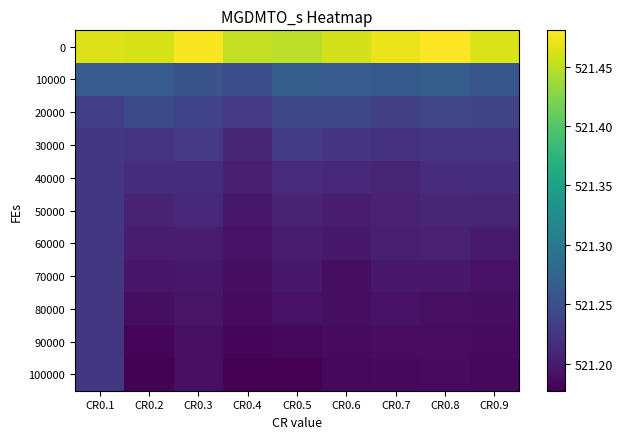

Reading left to right, list all the values displayed in this chart.

0: CR0.1=521.5	CR0.2=521.5	CR0.3=521.5	CR0.4=521.5	CR0.5=521.5	CR0.6=521.5	CR0.7=521.5	CR0.8=521.5	CR0.9=521.5
10000: CR0.1=521.3	CR0.2=521.3	CR0.3=521.3	CR0.4=521.2	CR0.5=521.3	CR0.6=521.3	CR0.7=521.3	CR0.8=521.3	CR0.9=521.3
20000: CR0.1=521.2	CR0.2=521.2	CR0.3=521.2	CR0.4=521.2	CR0.5=521.2	CR0.6=521.2	CR0.7=521.2	CR0.8=521.2	CR0.9=521.2
30000: CR0.1=521.2	CR0.2=521.2	CR0.3=521.2	CR0.4=521.2	CR0.5=521.2	CR0.6=521.2	CR0.7=521.2	CR0.8=521.2	CR0.9=521.2
40000: CR0.1=521.2	CR0.2=521.2	CR0.3=521.2	CR0.4=521.2	CR0.5=521.2	CR0.6=521.2	CR0.7=521.2	CR0.8=521.2	CR0.9=521.2
50000: CR0.1=521.2	CR0.2=521.2	CR0.3=521.2	CR0.4=521.2	CR0.5=521.2	CR0.6=521.2	CR0.7=521.2	CR0.8=521.2	CR0.9=521.2
60000: CR0.1=521.2	CR0.2=521.2	CR0.3=521.2	CR0.4=521.2	CR0.5=521.2	CR0.6=521.2	CR0.7=521.2	CR0.8=521.2	CR0.9=521.2
70000: CR0.1=521.2	CR0.2=521.2	CR0.3=521.2	CR0.4=521.2	CR0.5=521.2	CR0.6=521.2	CR0.7=521.2	CR0.8=521.2	CR0.9=521.2
80000: CR0.1=521.2	CR0.2=521.2	CR0.3=521.2	CR0.4=521.2	CR0.5=521.2	CR0.6=521.2	CR0.7=521.2	CR0.8=521.2	CR0.9=521.2
90000: CR0.1=521.2	CR0.2=521.2	CR0.3=521.2	CR0.4=521.2	CR0.5=521.2	CR0.6=521.2	CR0.7=521.2	CR0.8=521.2	CR0.9=521.2
100000: CR0.1=521.2	CR0.2=521.2	CR0.3=521.2	CR0.4=521.2	CR0.5=521.2	CR0.6=521.2	CR0.7=521.2	CR0.8=521.2	CR0.9=521.2